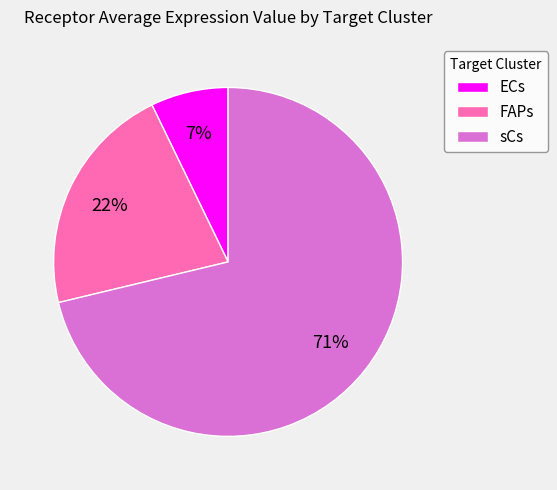

How many segments does this pie chart have?

3